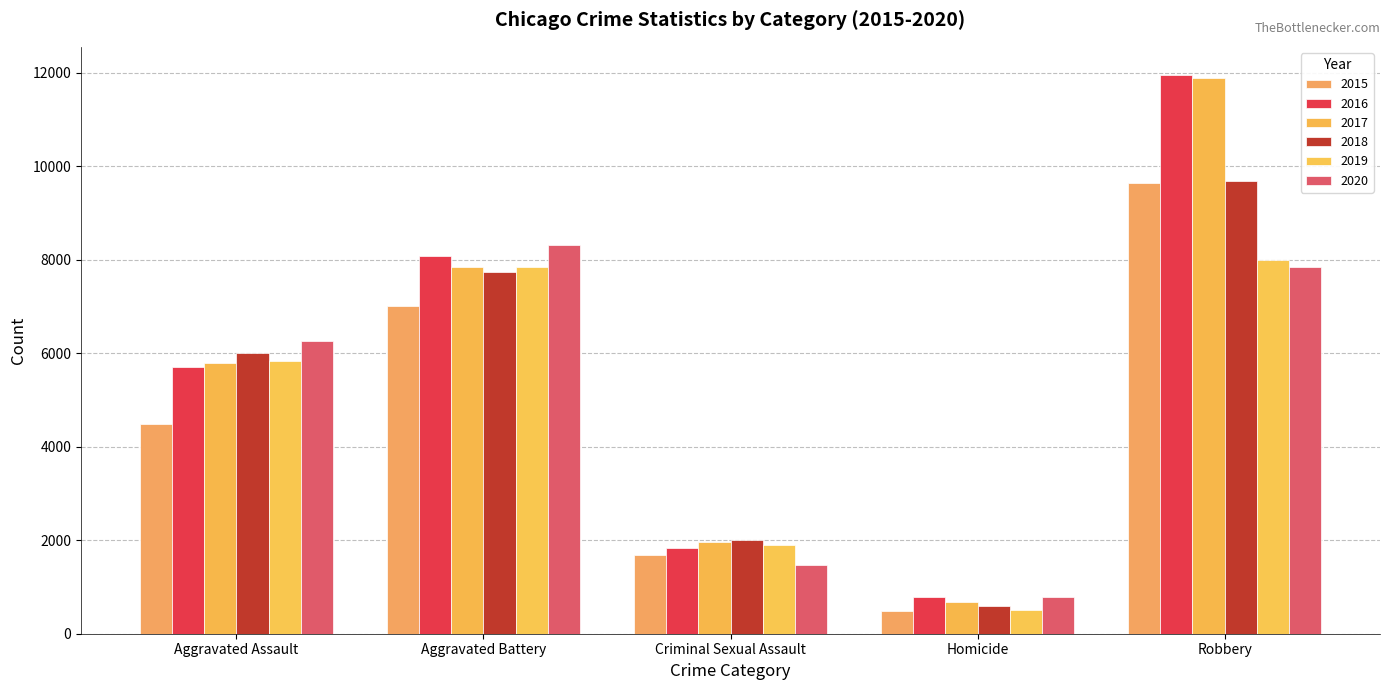

What is the smallest value displayed?

496